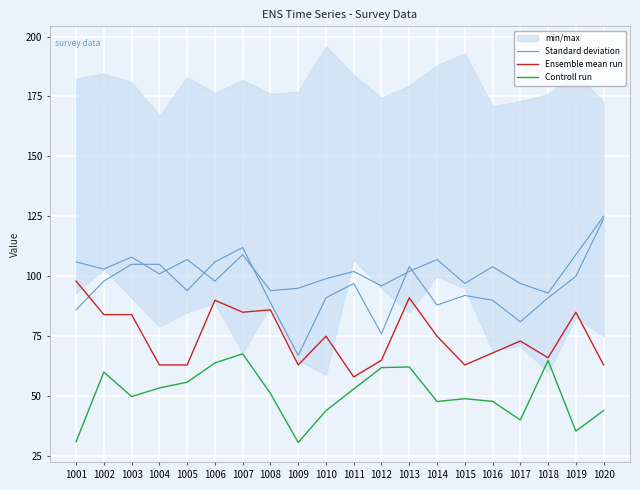

At which label is Standard deviation closest to 95?

1005